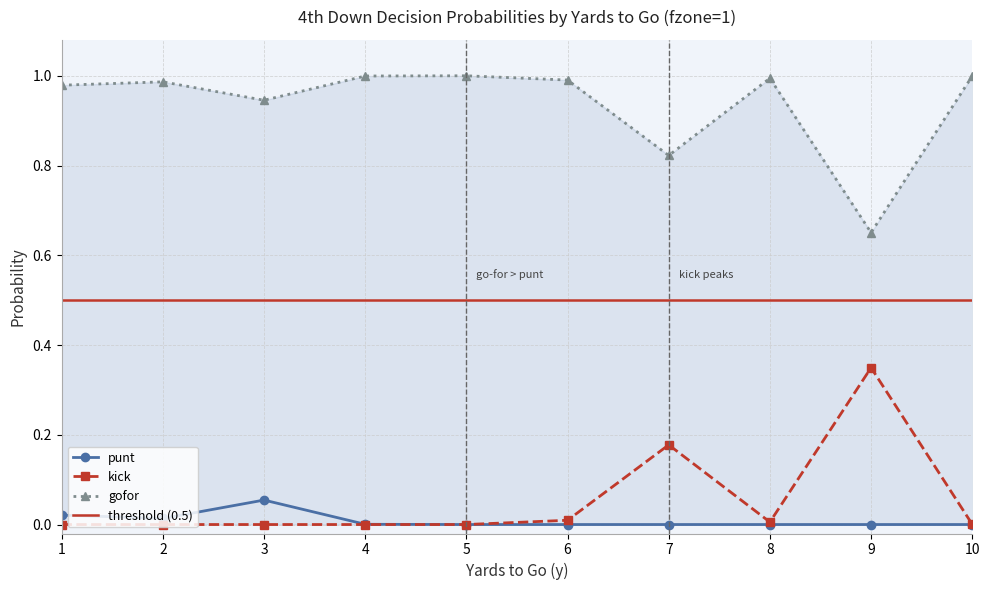

What are all the series names shown in the legend?

punt, kick, gofor